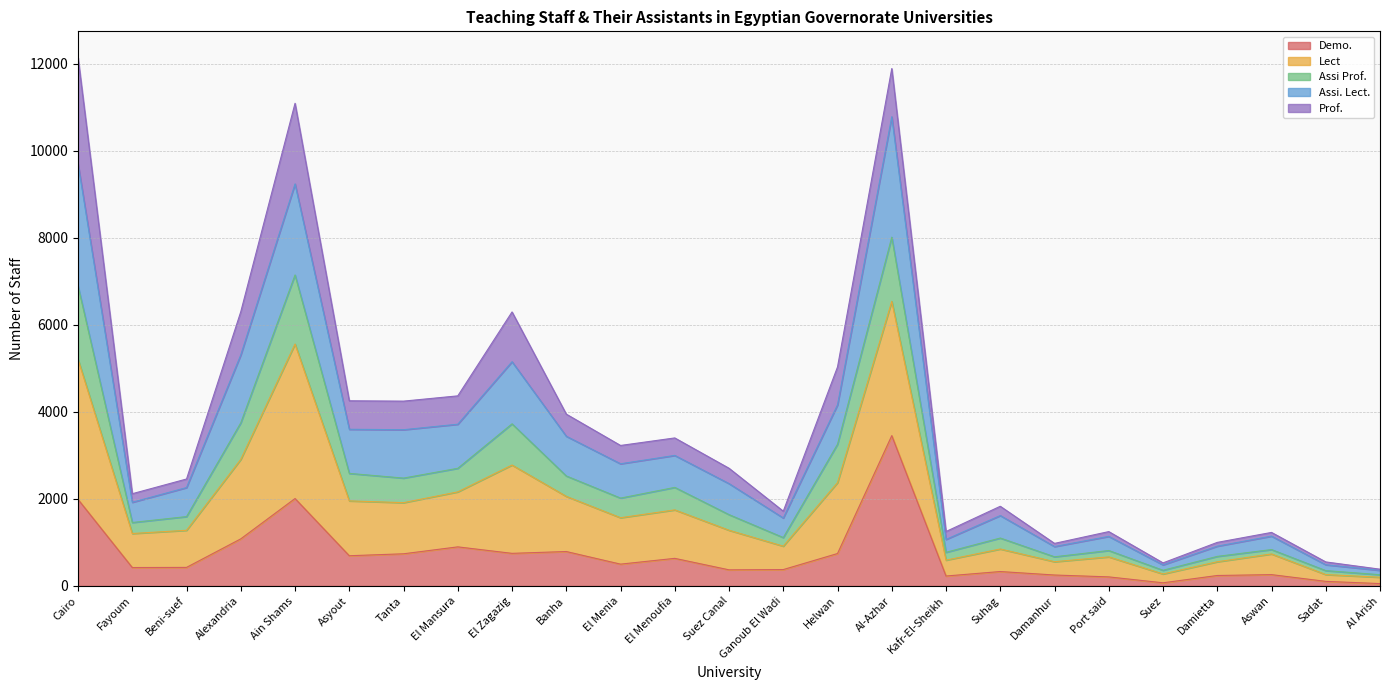

The value of Lect at Al-Azhar is 4462. True or false?

False